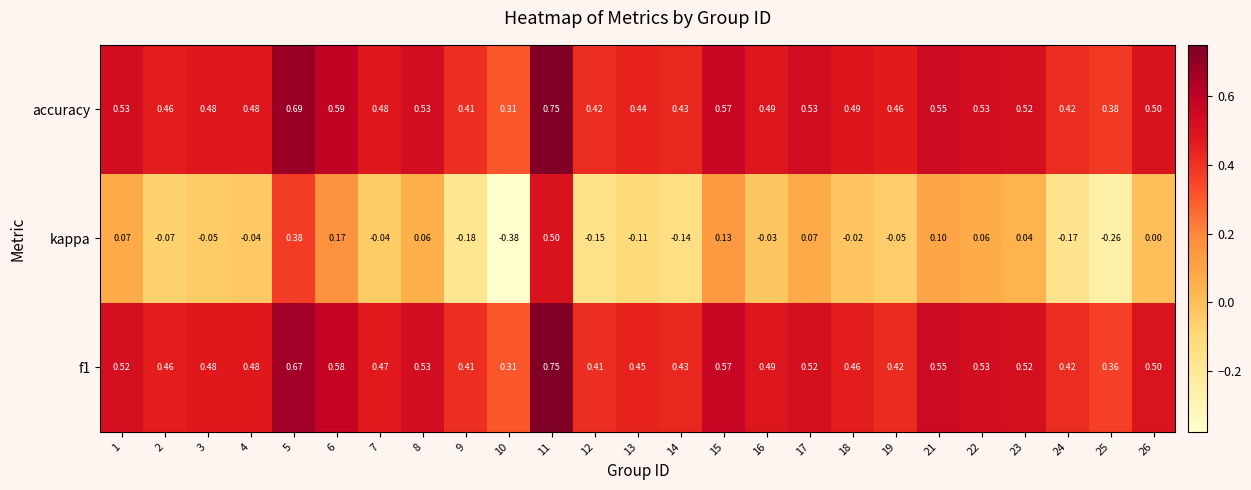

Which series has the largest range (max minus min)?

kappa